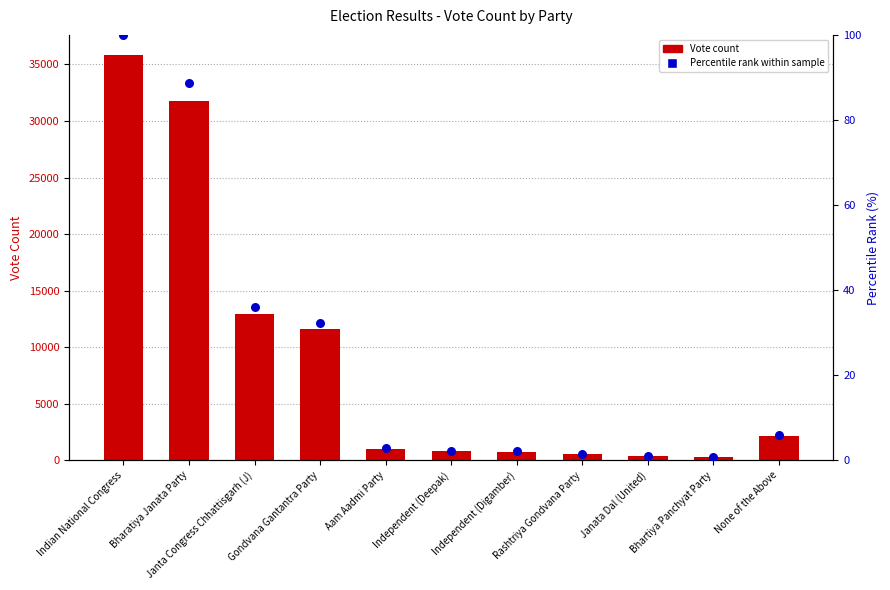

Which series contains the lowest Y value?

Percentile rank within sample